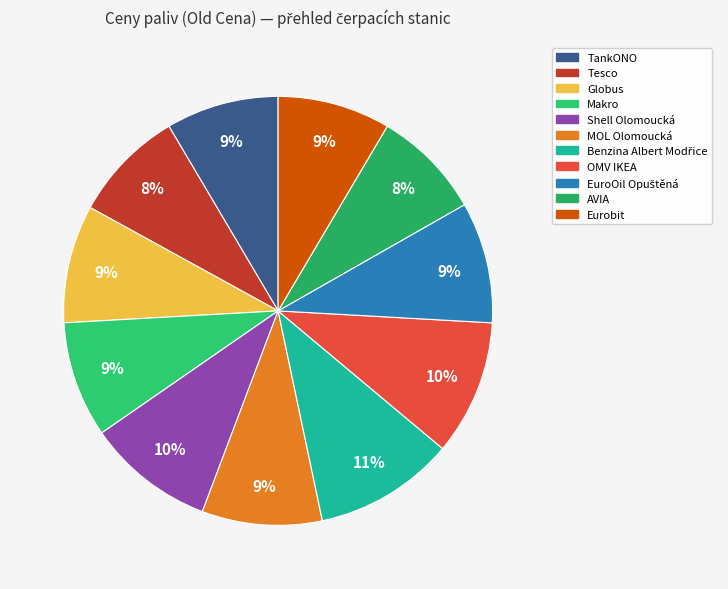

Count the number of slices in the pie.

11